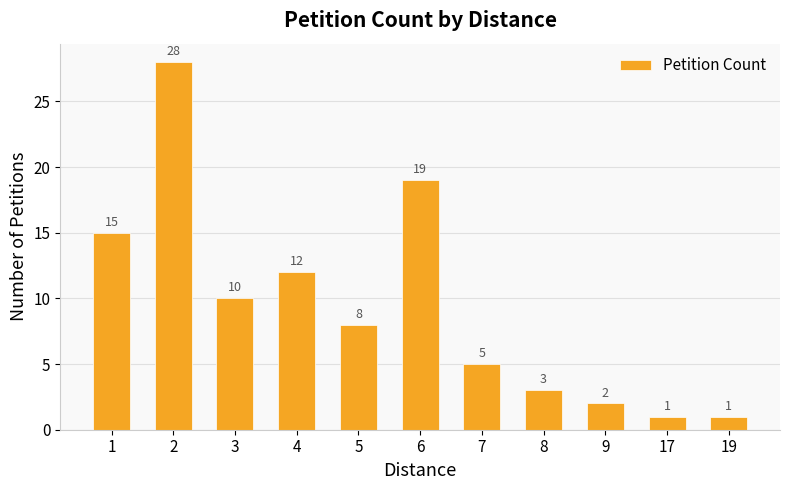

Which has a higher value, 7 or 1?

1